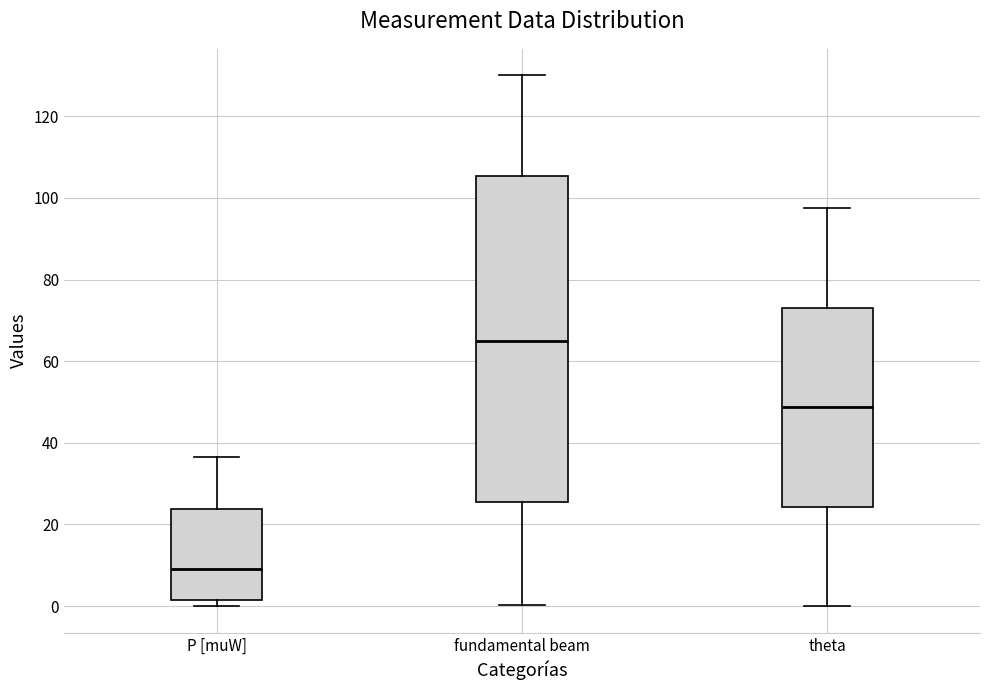

Which box's median line is the highest?

fundamental beam